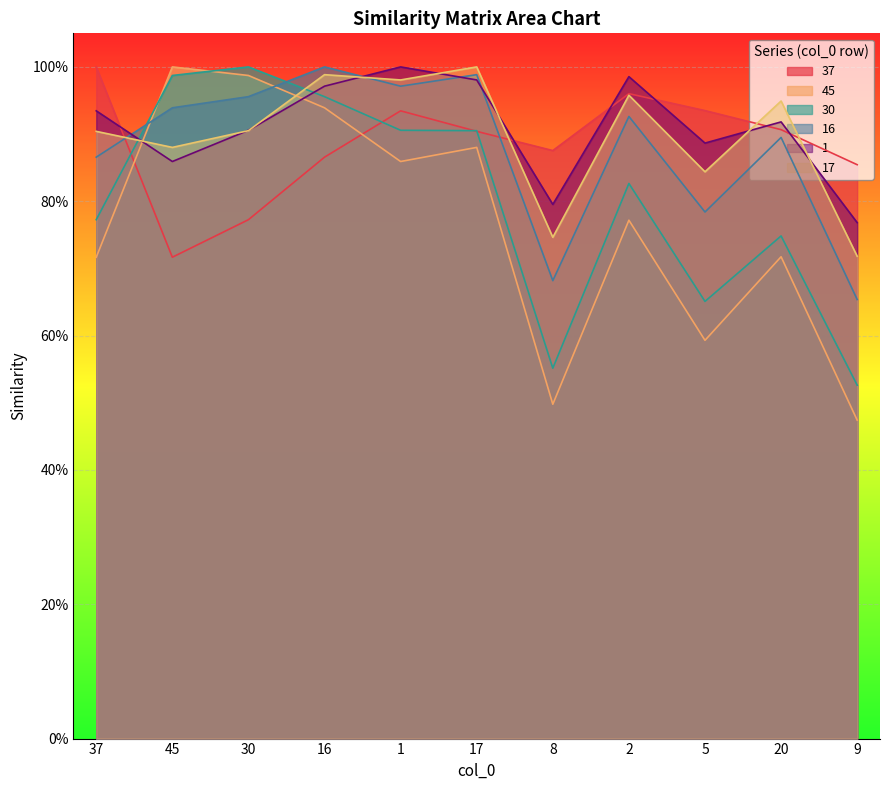

Rank the series by their maximum value, from highest to lowest.

45, 17, 16, 37, 1, 30